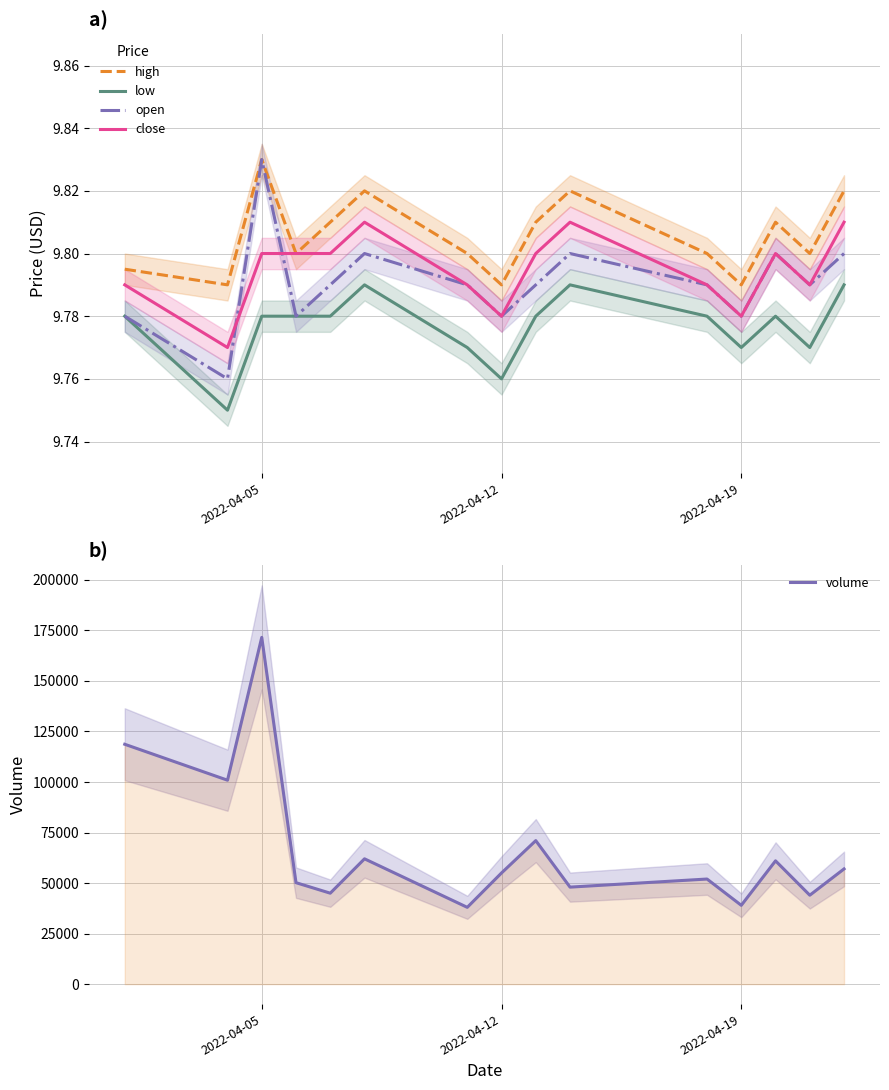

What are all the series names shown in the legend?

high, low, open, close, volume